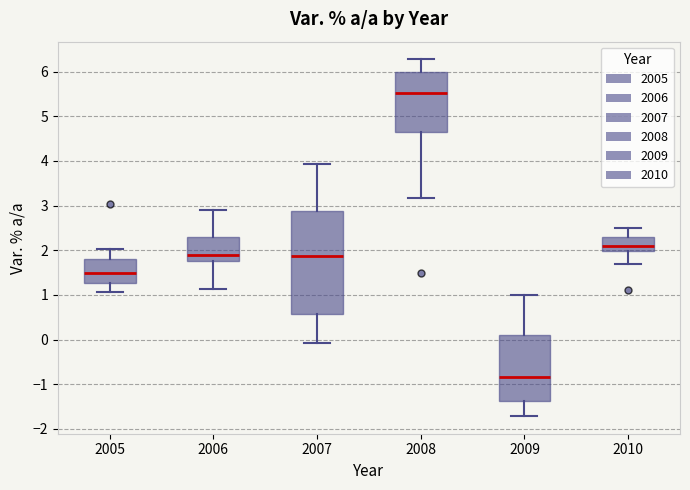

Which box is the tallest, from its lower edge to its upper edge?

2007